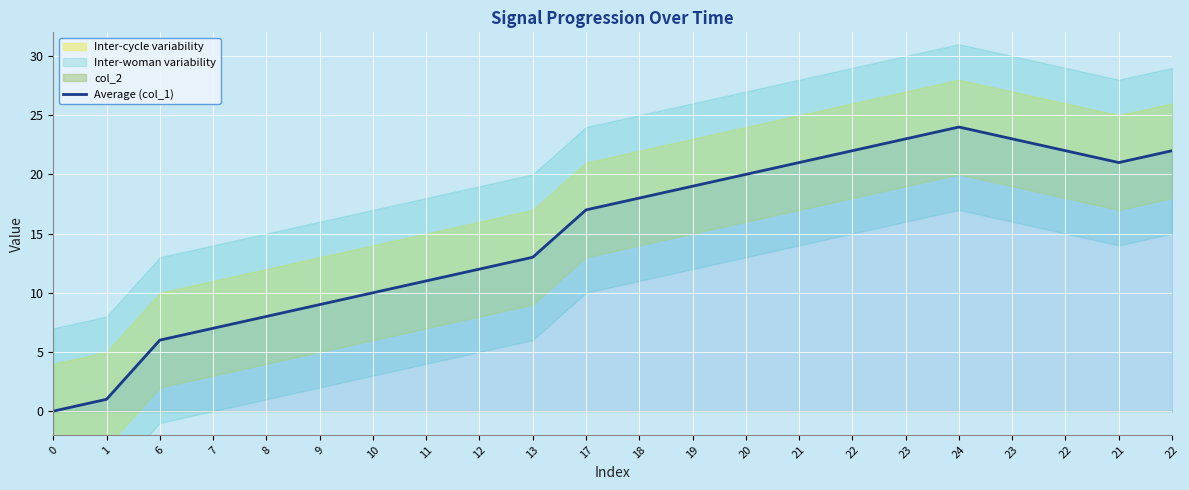

Approximately how many times larger is the value at 11 compared to 8?

1.4